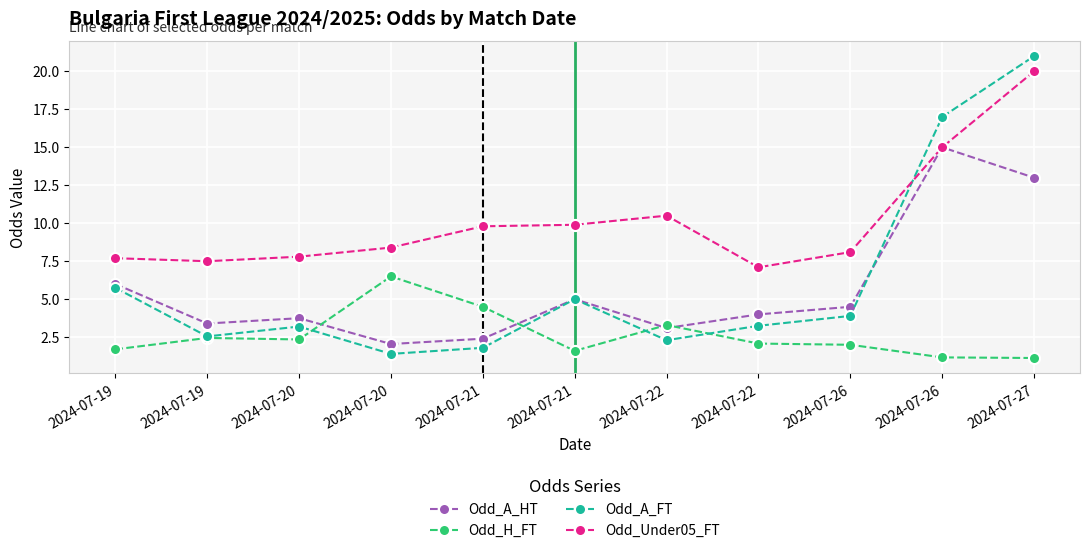

Between which two adjacent categories do Odd_H_FT and Odd_A_FT first intersect?

2024-07-20 and 2024-07-20